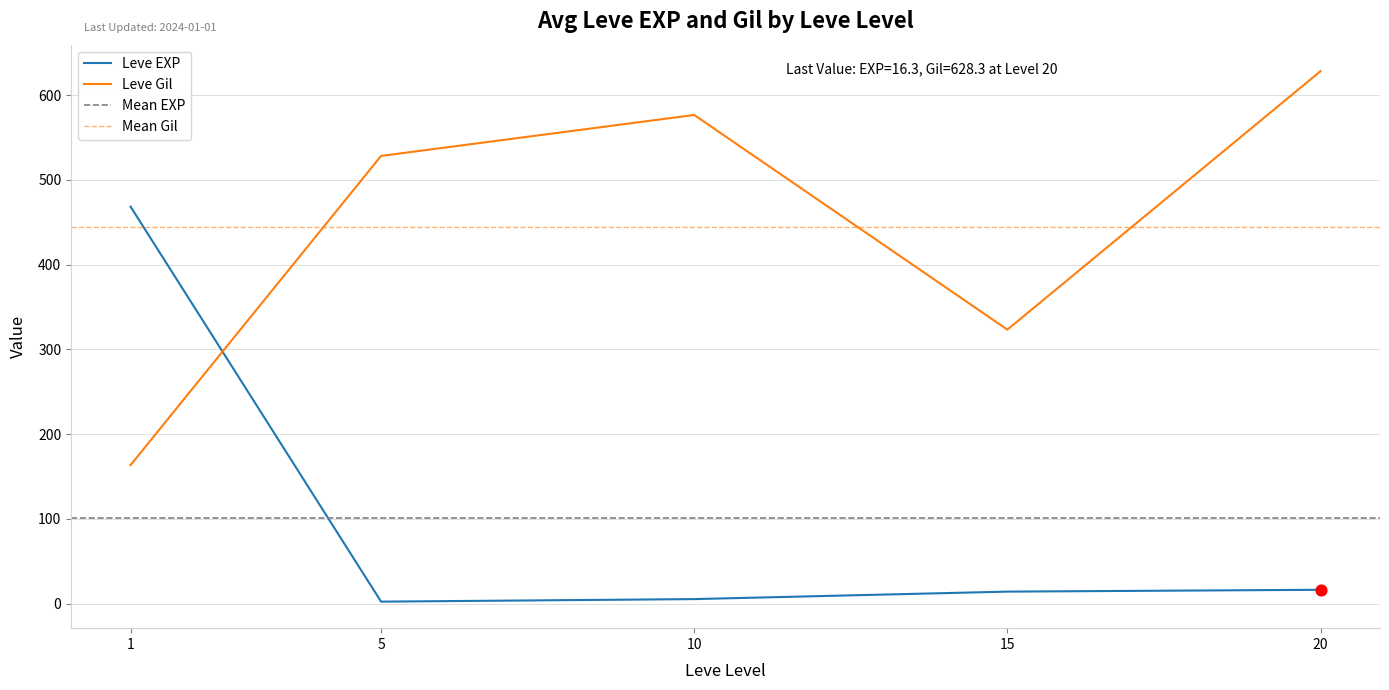

Which series has the largest Y range (max minus min)?

Leve Gil